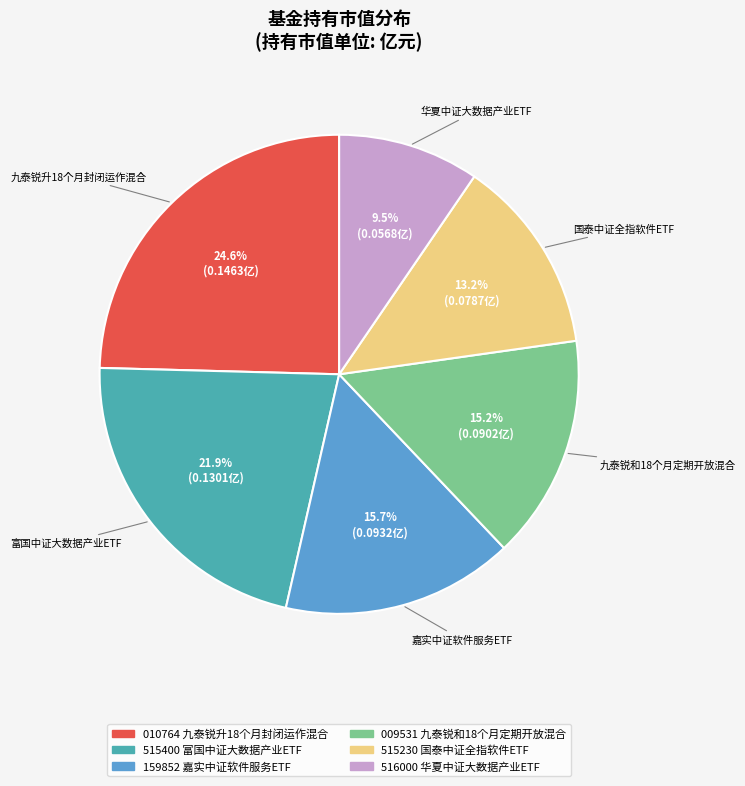

Is there any slice that represents more than half of the pie?

No